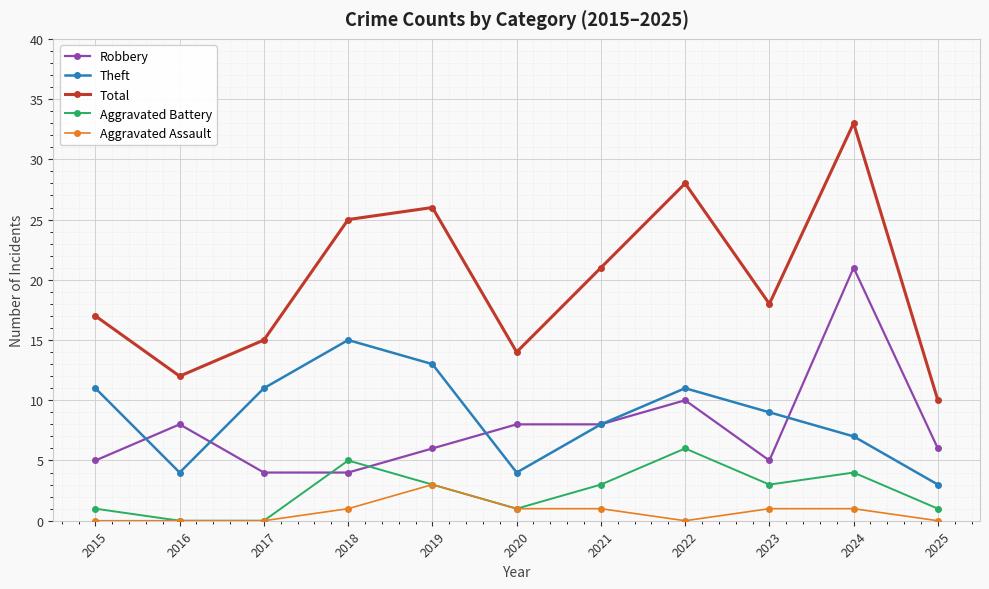

True or false: Total and Theft intersect in this chart.

False